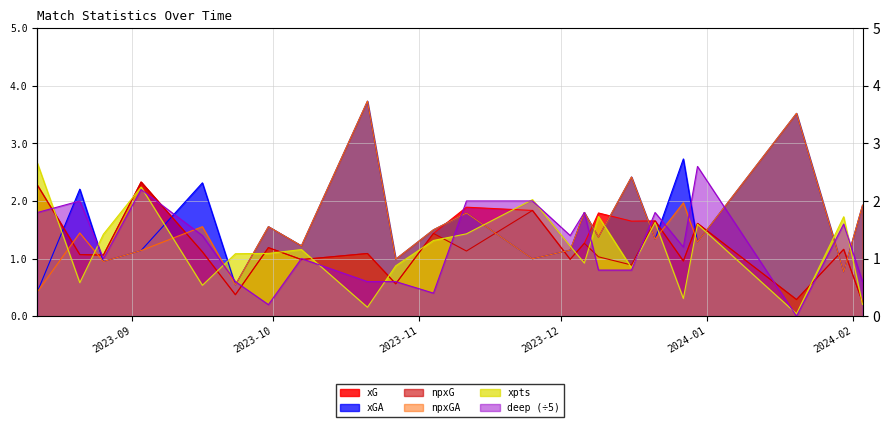

How many data points in npxGA are less than 1?

6